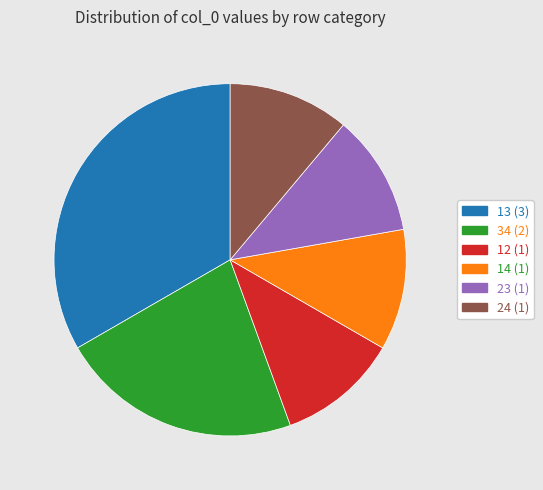

Which slice is the largest?

13